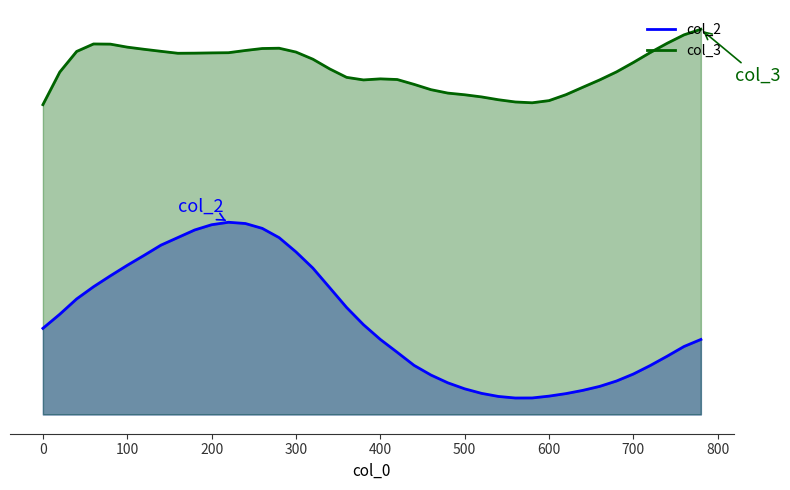

What are all the series names shown in the legend?

col_2, col_3